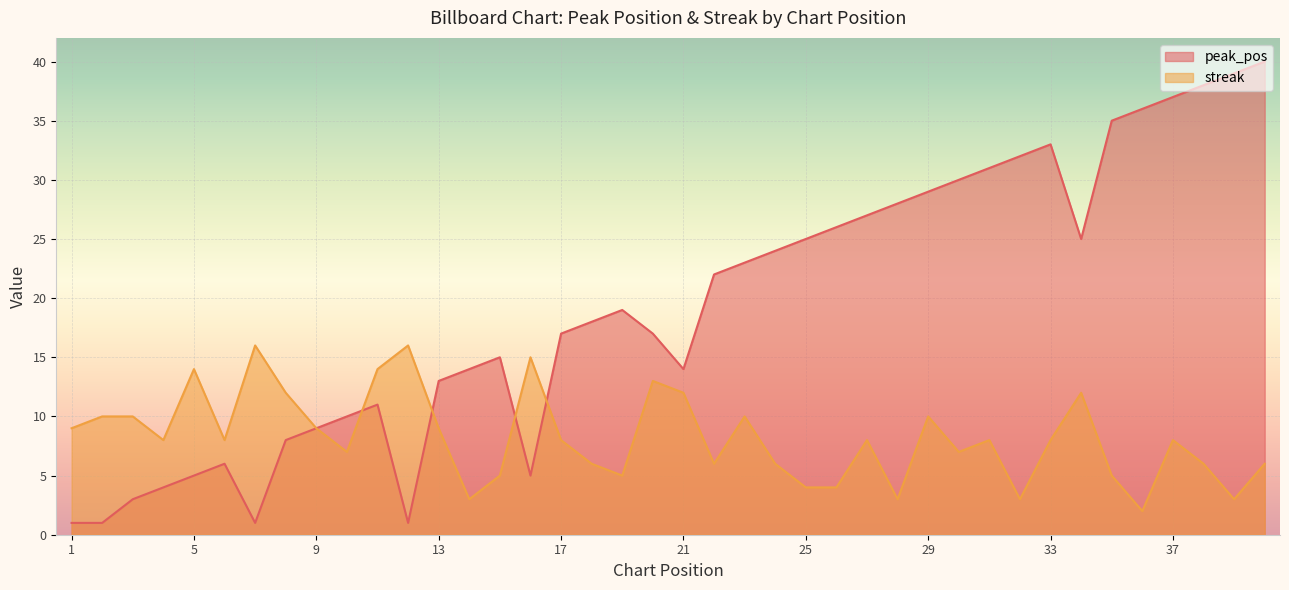

What is the difference between the second highest and minimum values in the streak series?

14